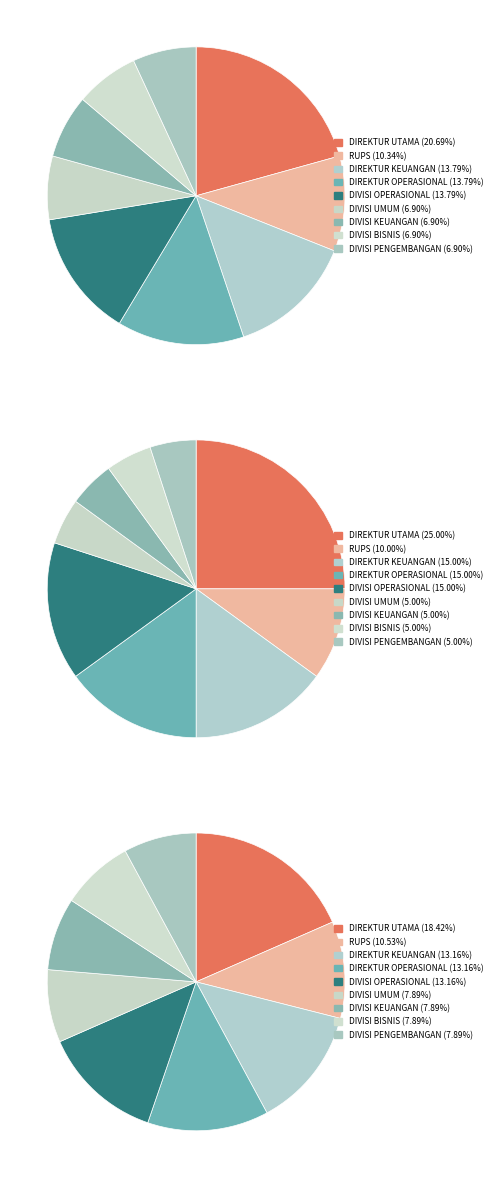

Does RUPS account for over 50% of the chart?

No